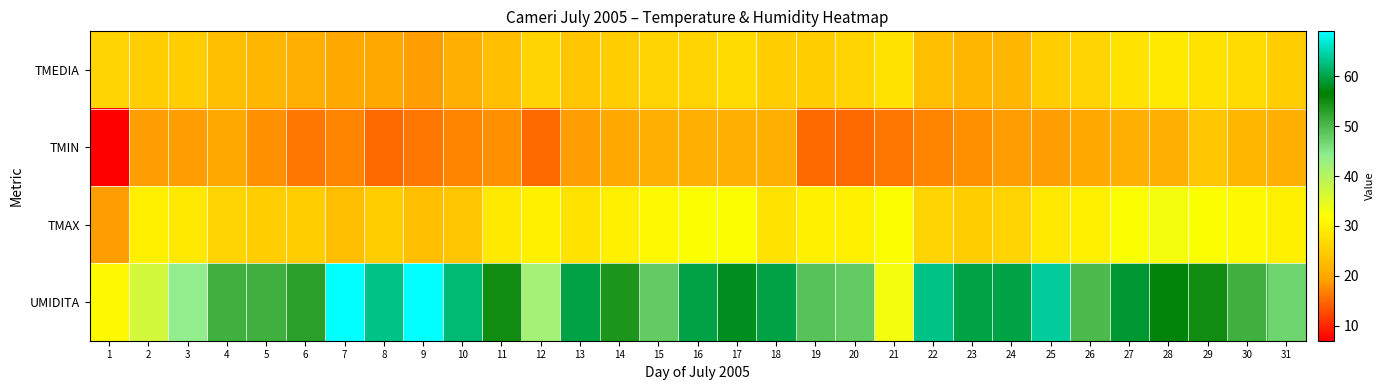

Between 23 and 28, which is larger?

28